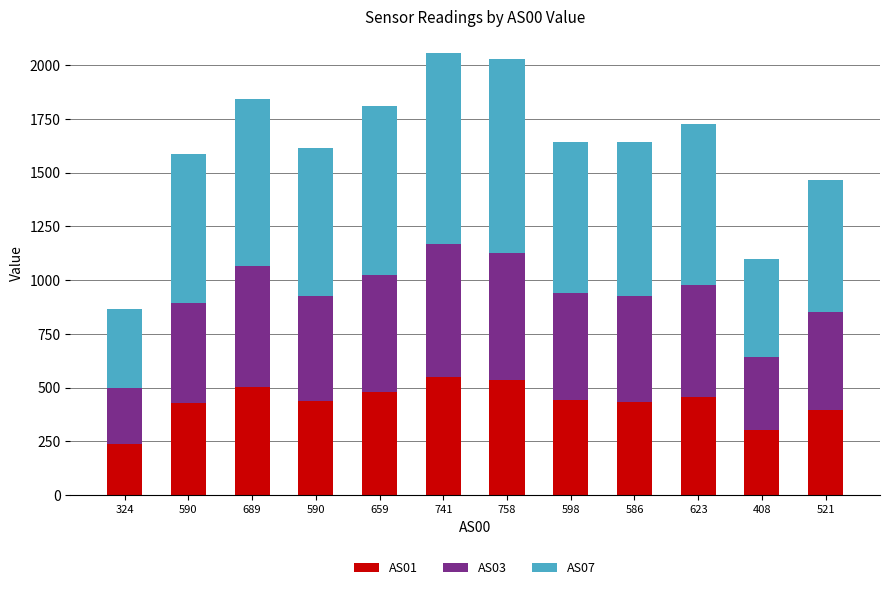

What is the difference between the maximum and minimum values in the AS01 series?

312